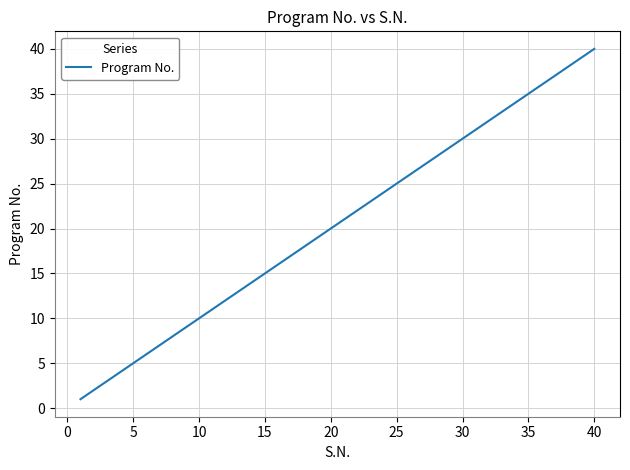

Count the number of data series in this chart.

1